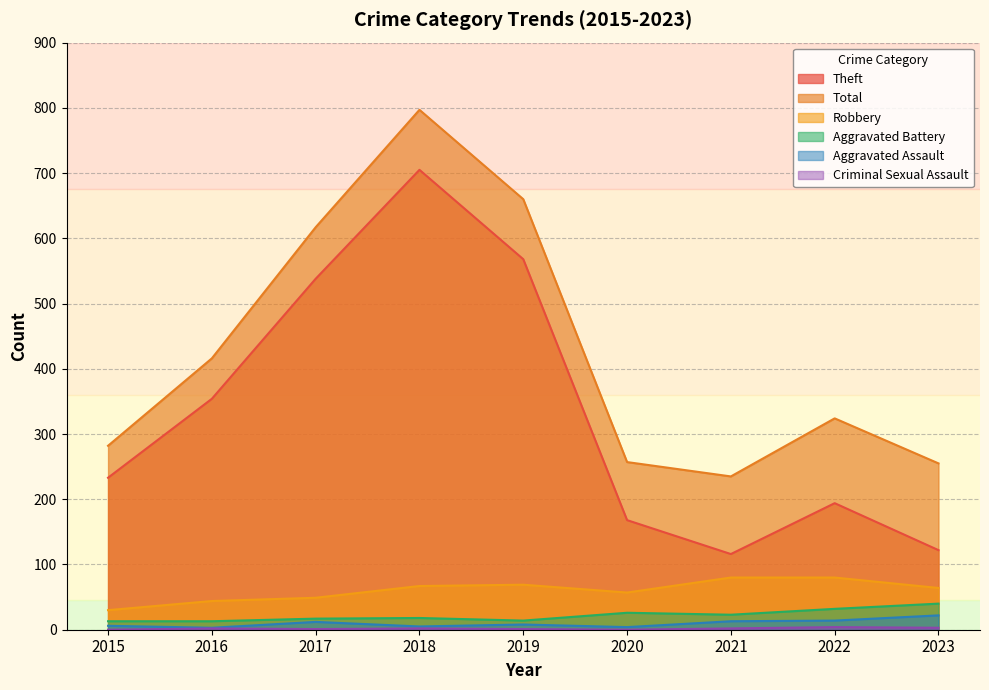

What is the value of the Total point at the 1st from the left?

282